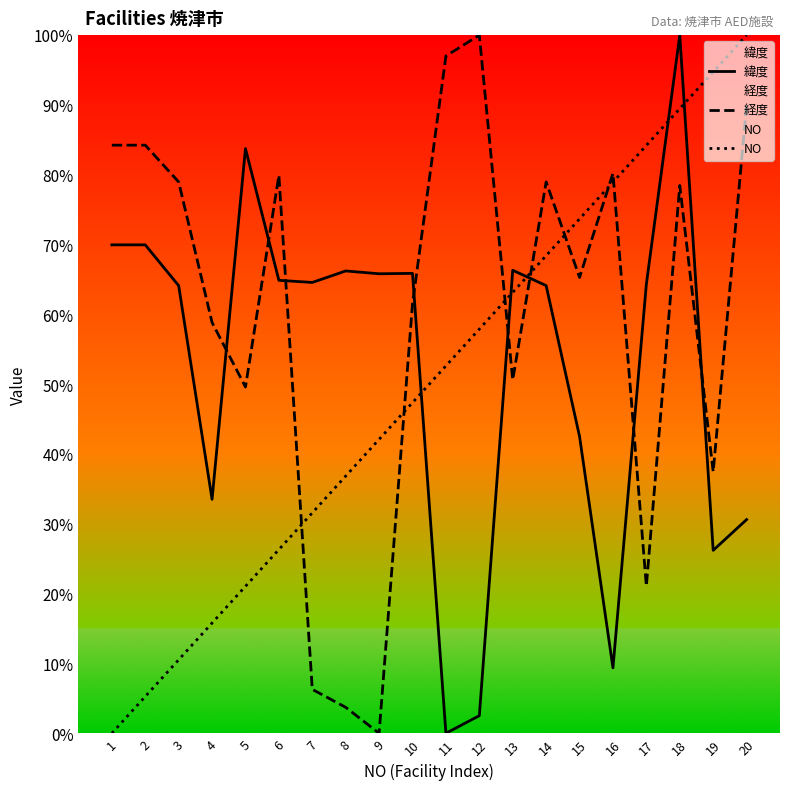

True or false: NO has more than 0 interior local peaks.

False